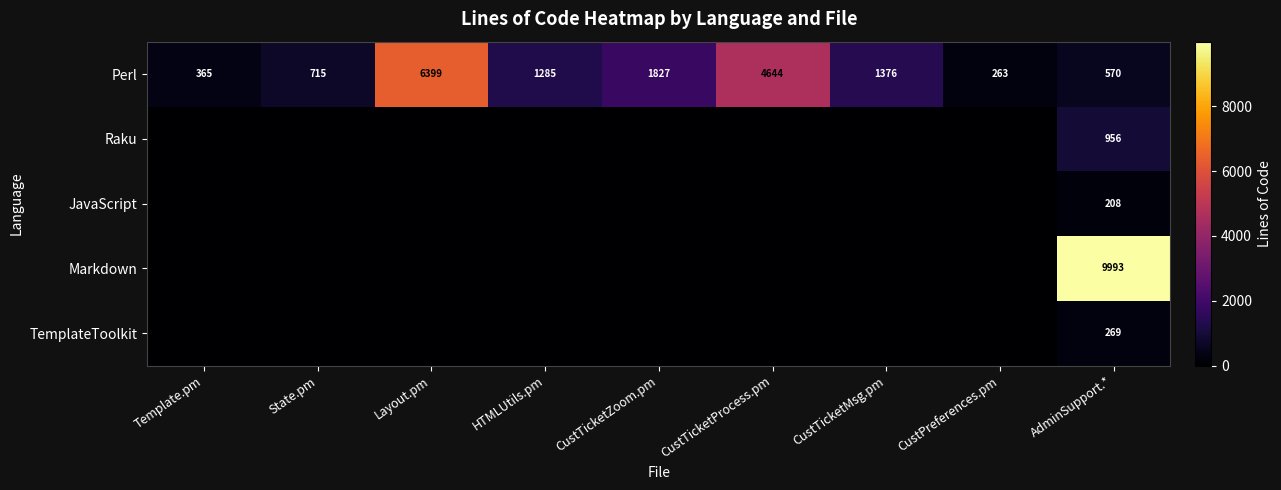

Which category has the lowest value in the Perl series?

CustPreferences.pm